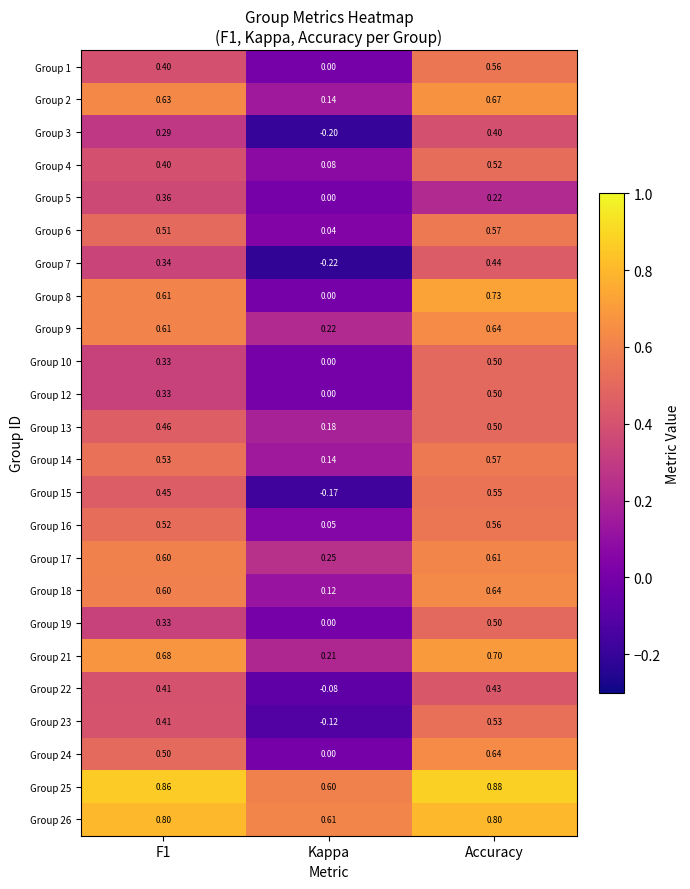

At which category is the sum across all series the highest?

Accuracy